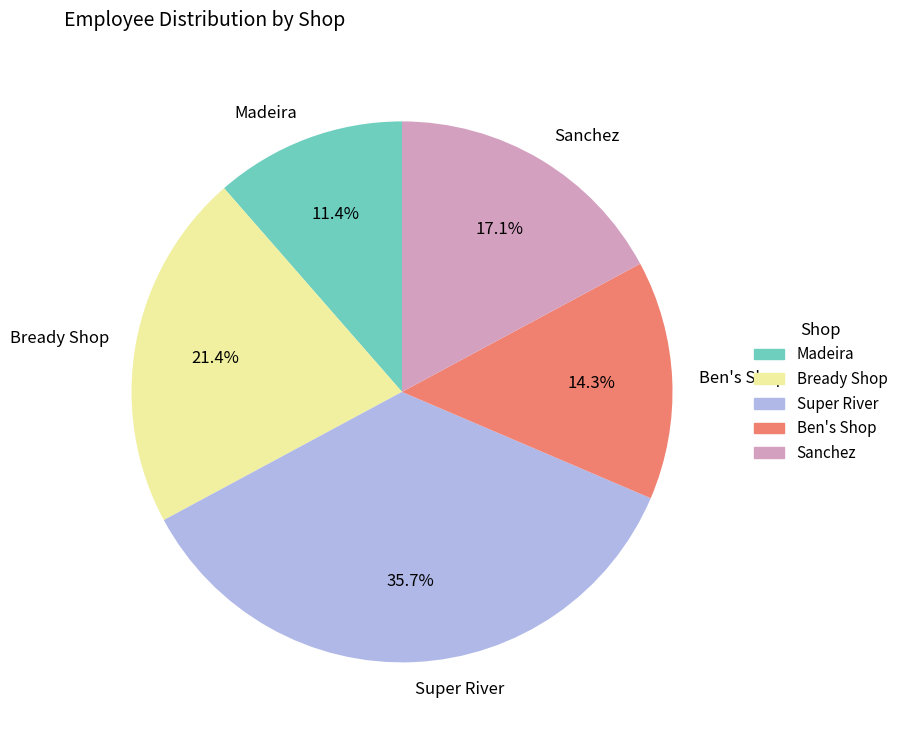

True or false: Bready Shop accounts for 21% of the total.

True